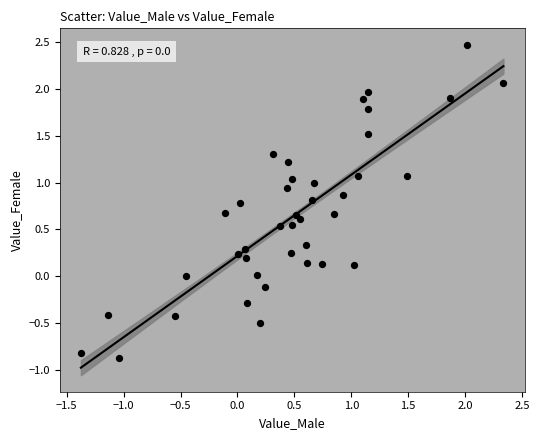

What is the range of Y values (max minus min)?

3.3